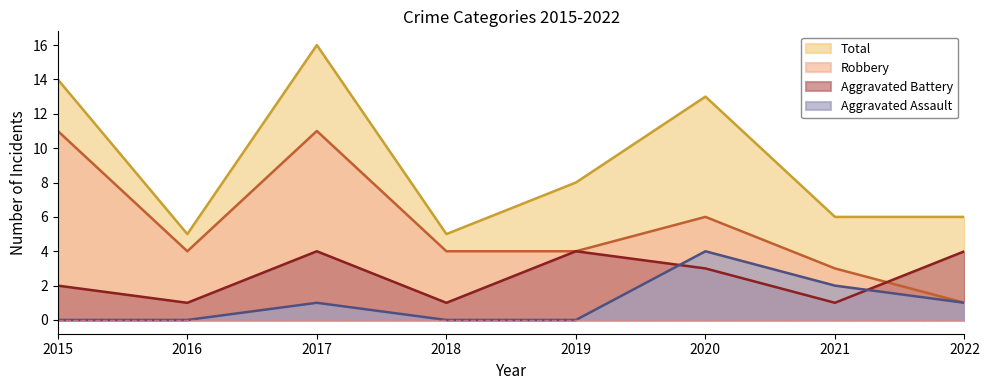

At 2019, list the series in order from largest to smallest.

Total, Aggravated Battery, Robbery, Aggravated Assault